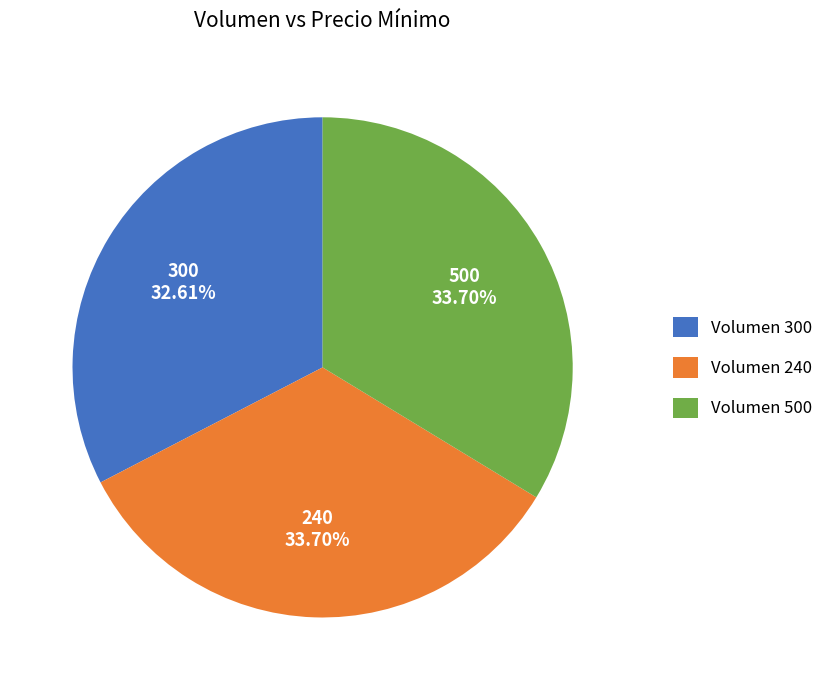

What is the ratio of the value at Volumen 240 to the value at Volumen 500?

1.0